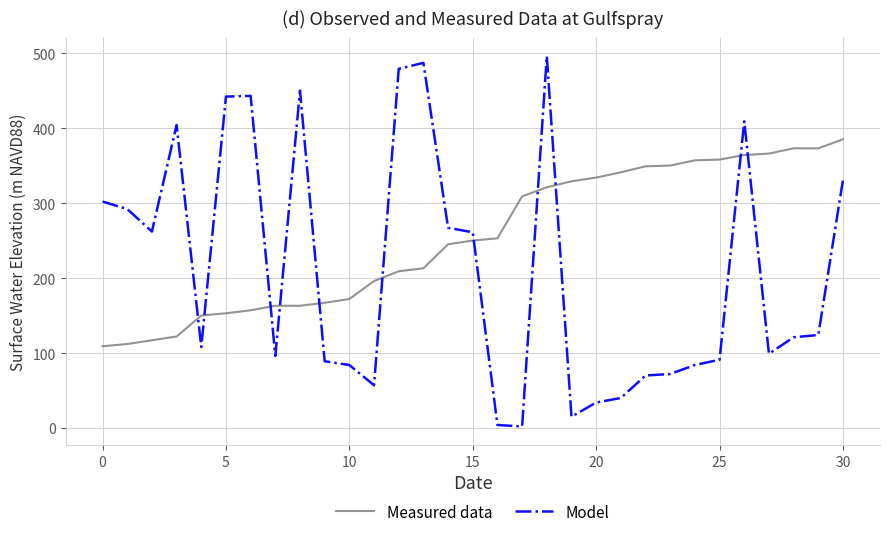

How many intersections are there between Model and Measured data?

11